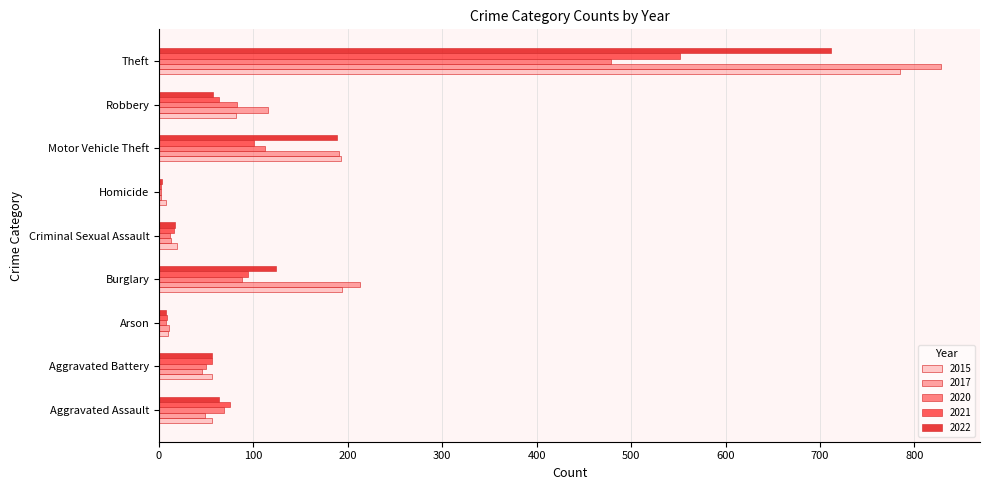

Reading right to left, list all the values displayed in this chart.

2015: Theft=785	Robbery=81	Motor Vehicle Theft=193	Homicide=7	Criminal Sexual Assault=19	Burglary=194	Arson=10	Aggravated Battery=56	Aggravated Assault=56
2017: Theft=828	Robbery=115	Motor Vehicle Theft=191	Homicide=2	Criminal Sexual Assault=13	Burglary=213	Arson=11	Aggravated Battery=45	Aggravated Assault=49
2020: Theft=479	Robbery=83	Motor Vehicle Theft=112	Homicide=2	Criminal Sexual Assault=12	Burglary=88	Arson=7	Aggravated Battery=50	Aggravated Assault=69
2021: Theft=552	Robbery=63	Motor Vehicle Theft=101	Homicide=2	Criminal Sexual Assault=16	Burglary=94	Arson=8	Aggravated Battery=56	Aggravated Assault=75
2022: Theft=712	Robbery=57	Motor Vehicle Theft=188	Homicide=3	Criminal Sexual Assault=17	Burglary=124	Arson=7	Aggravated Battery=56	Aggravated Assault=64